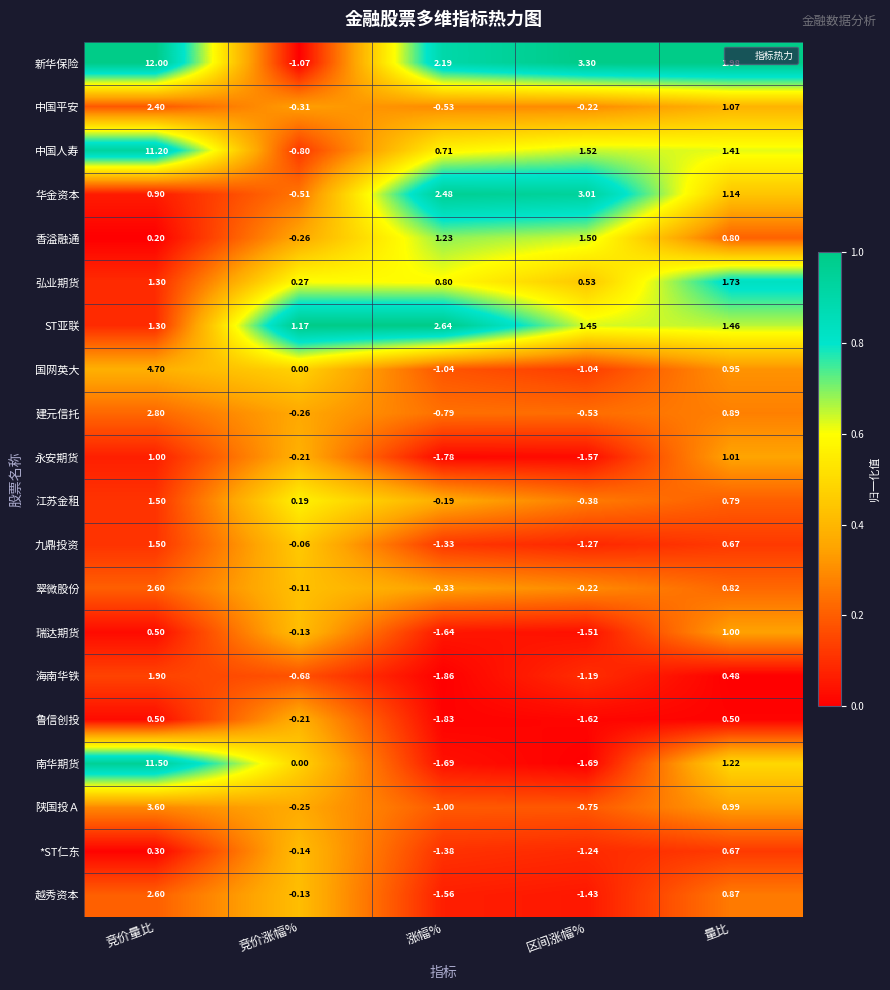

Which label corresponds to the largest value in the chart?

竞价量比